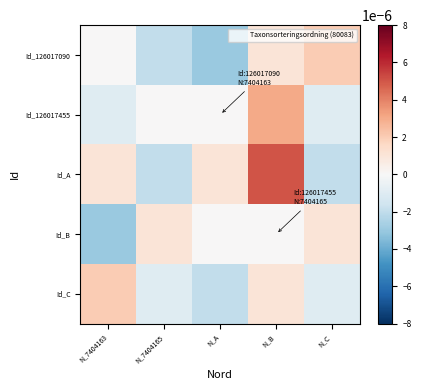

Between N_7404165 and N_A, which series saw the biggest shift?

Id_A